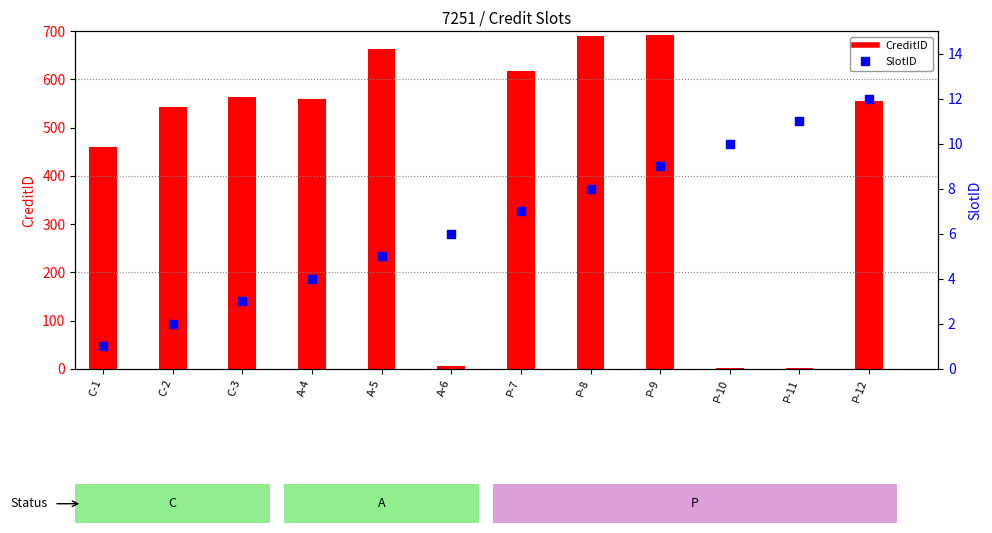

At how many categories does at least one series exceed 45?

9